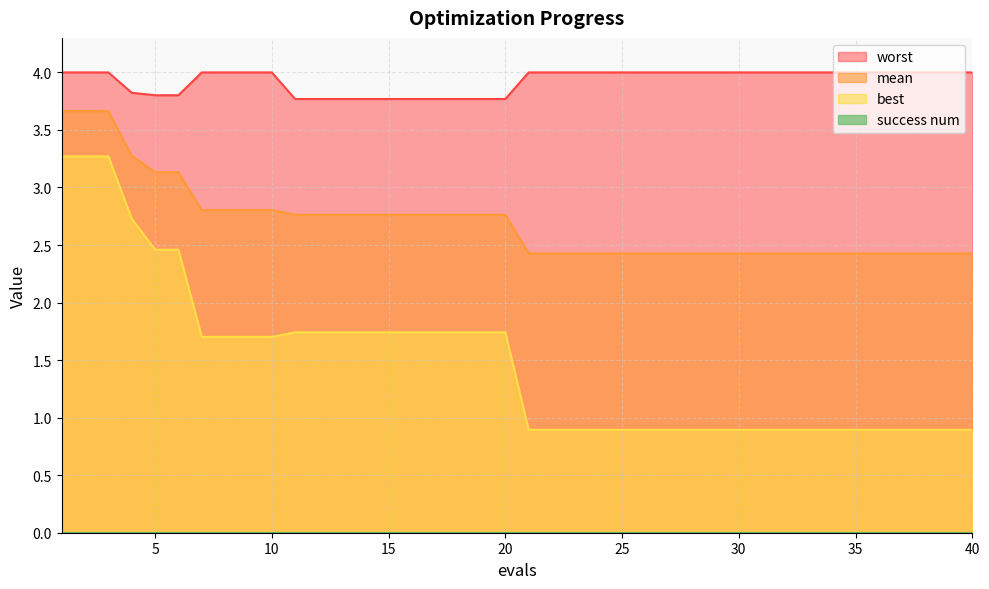

What is the difference between the second highest and minimum values in the worst series?

0.2